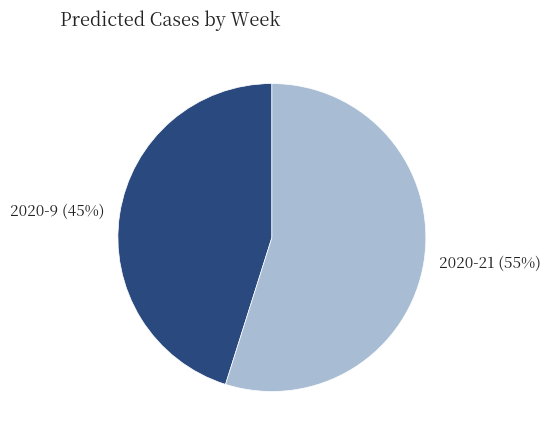

To the nearest percent, what is the difference between the 2020-21 and 2020-9 slice percentages?

10%